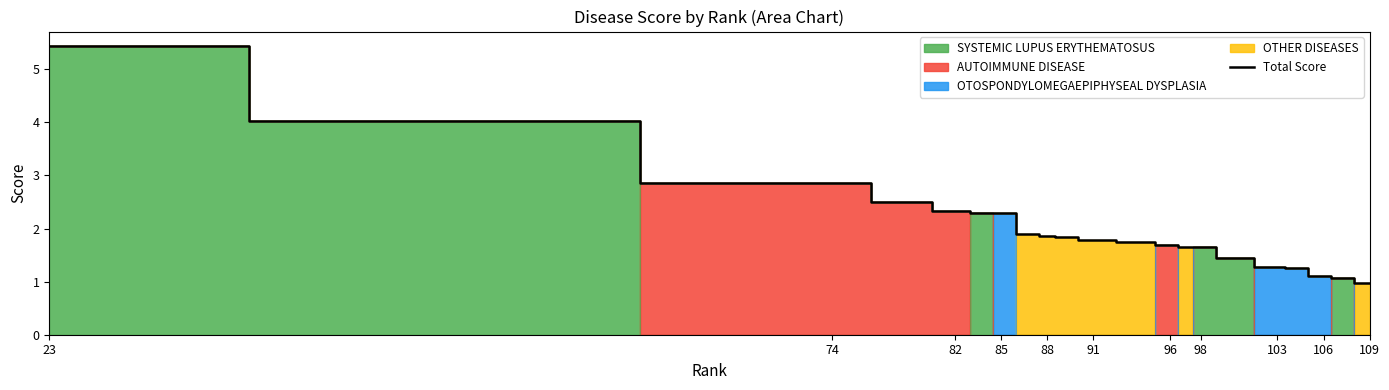

The value of Total Score at 23 is 2.3. True or false?

False